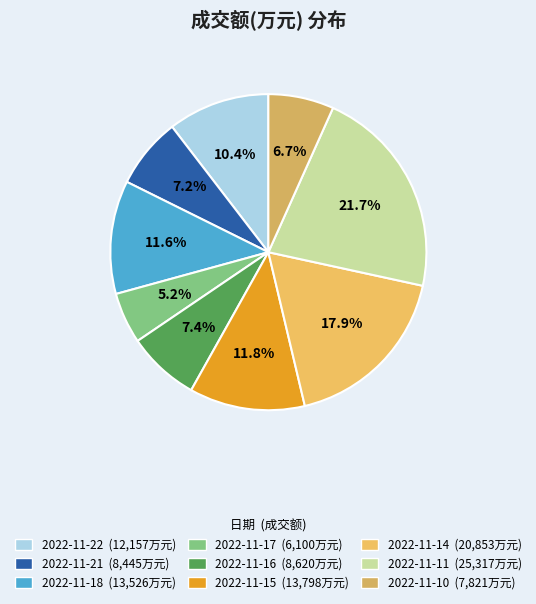

Which slice is the smallest?

2022-11-17